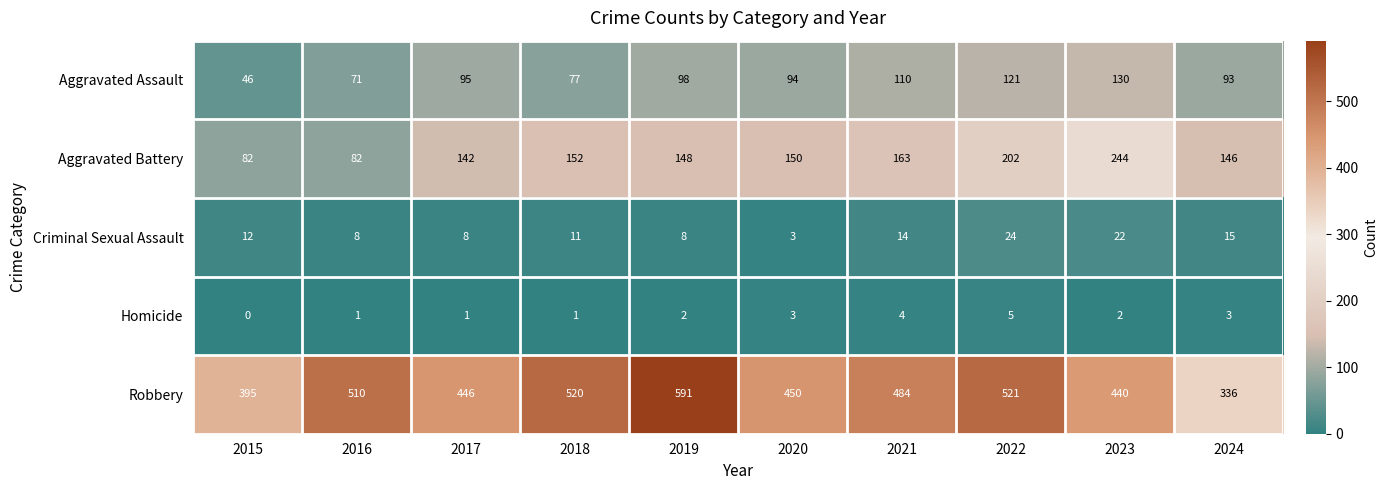

The Aggravated Assault series shows 94 at 2020. True or false?

True